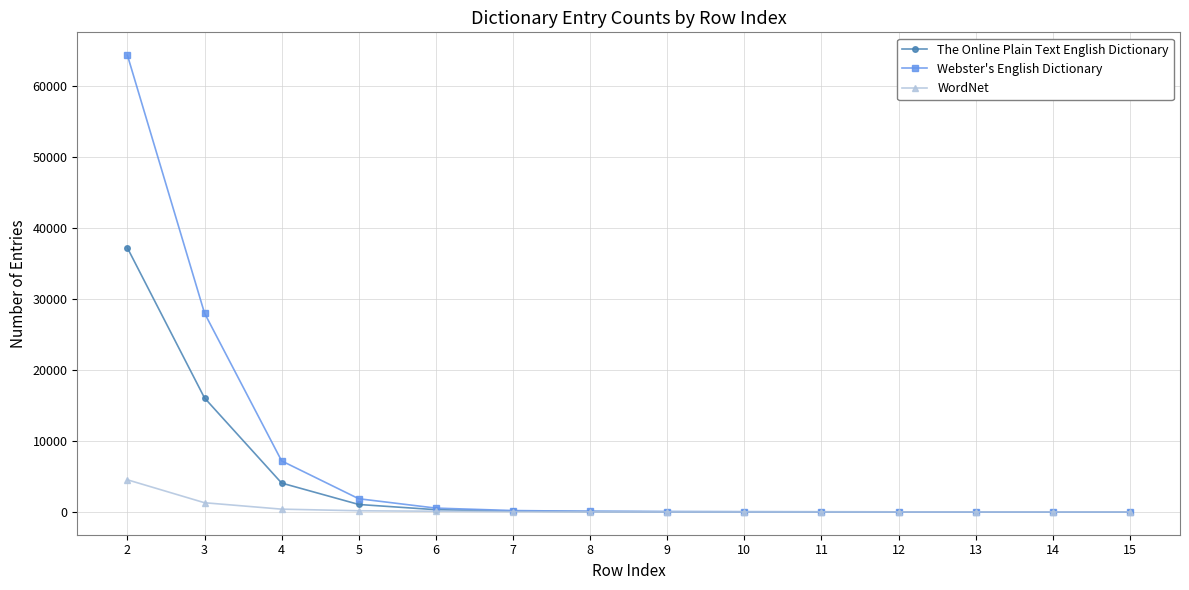

What is the difference between the maximum and minimum values in the Webster's English Dictionary series?

64322